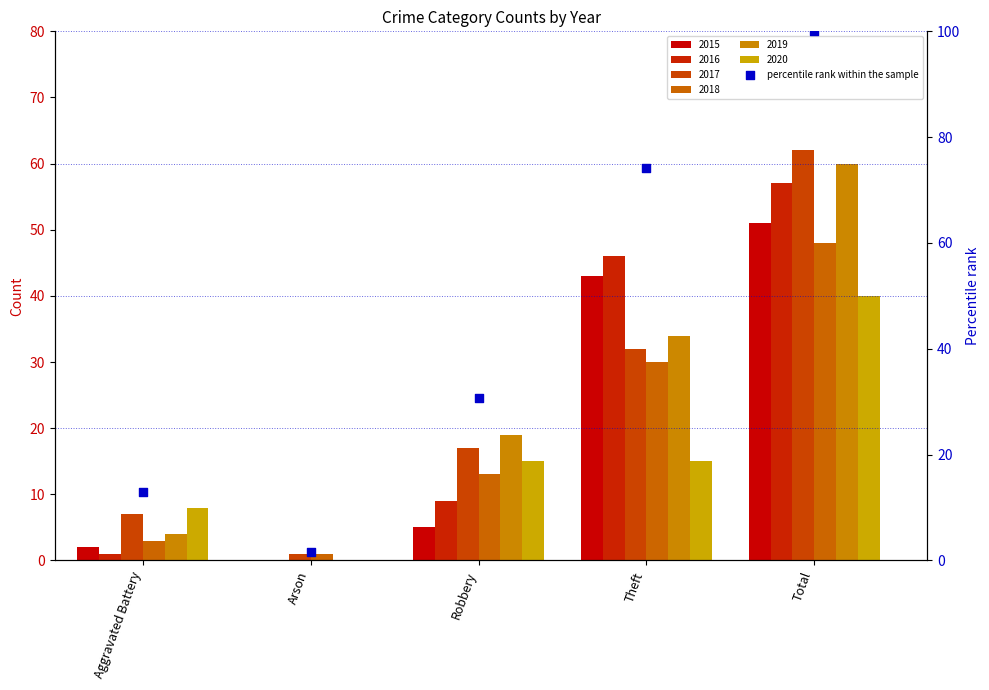

What is the change in value from Robbery to Total?

+69.4